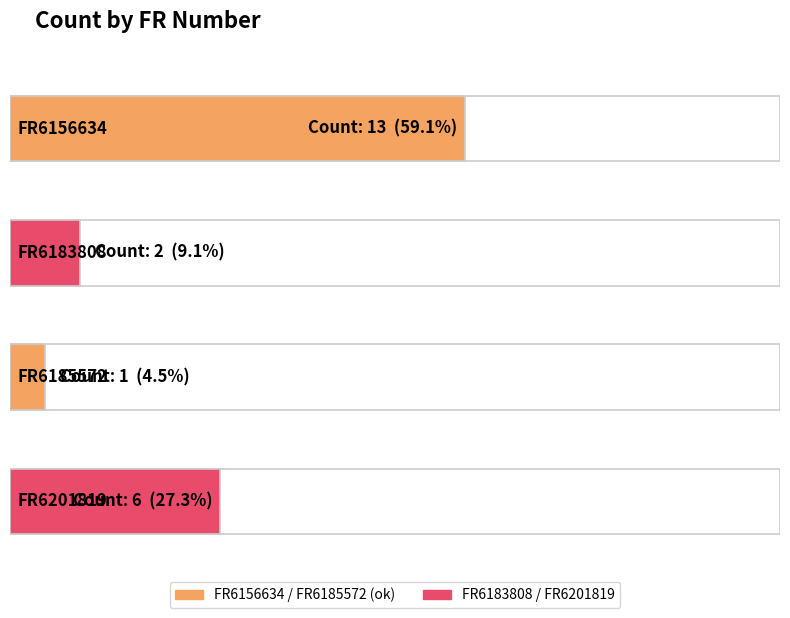

What is the ratio of the value at FR6183808 to the value at FR6156634?

0.2